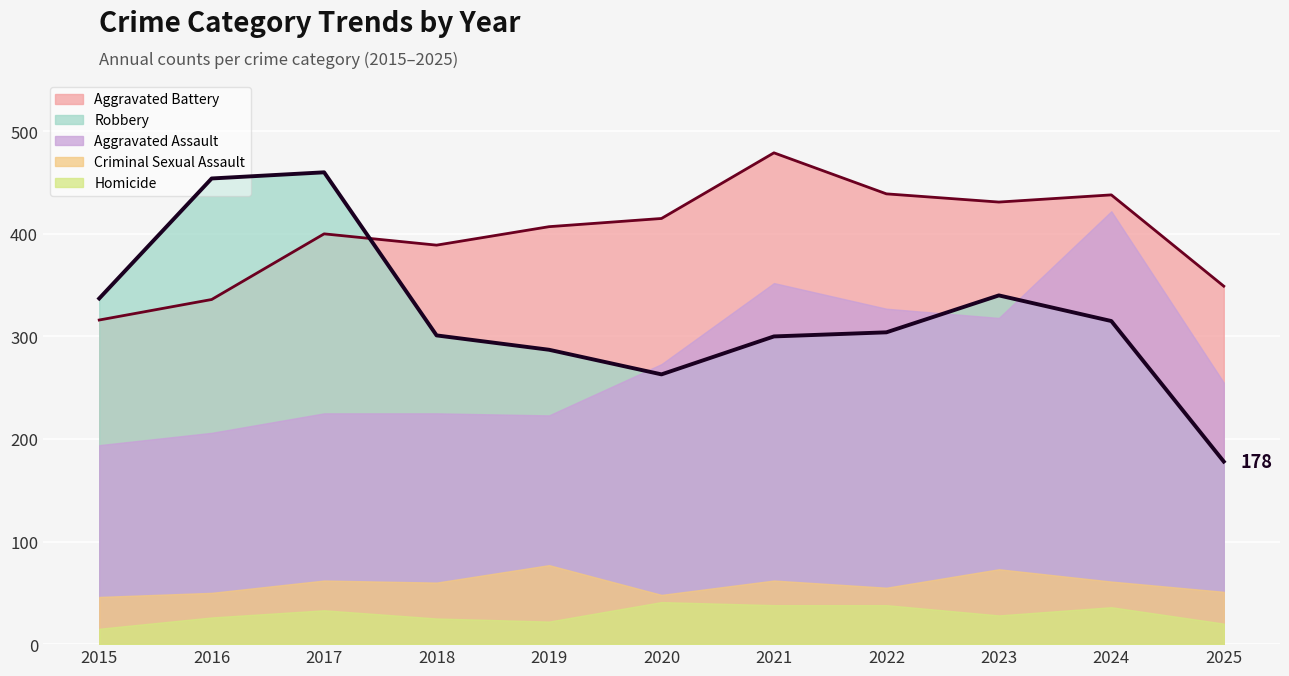

What are all the series names shown in the legend?

Aggravated Battery, Robbery, Aggravated Assault, Criminal Sexual Assault, Homicide